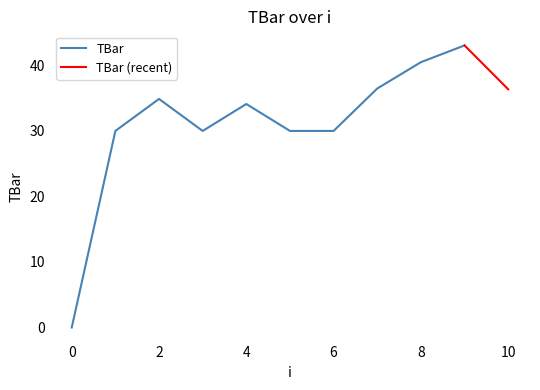

At which category does the data reach its first local peak?

2